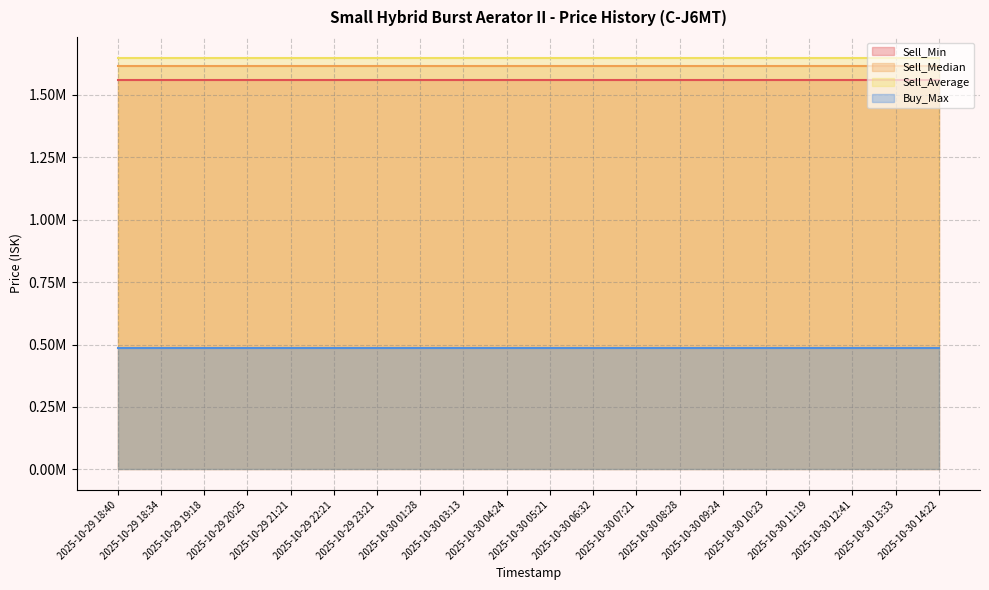

True or false: Sell_Min and Buy_Max cross at least once.

False